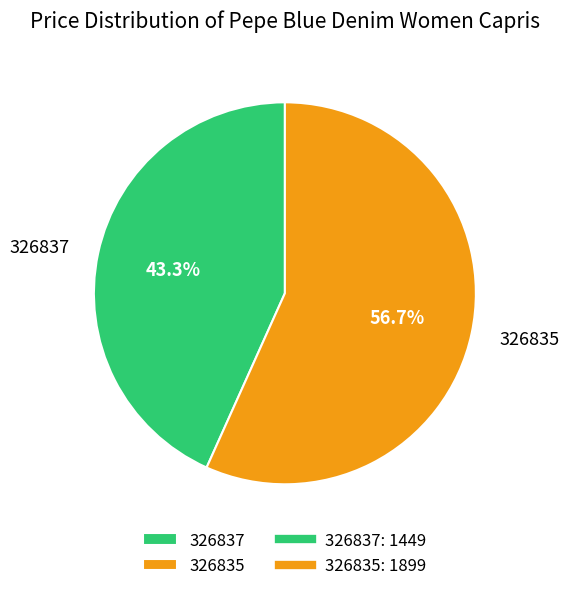

What percentage is the 326835 slice, to the nearest percent?

57%